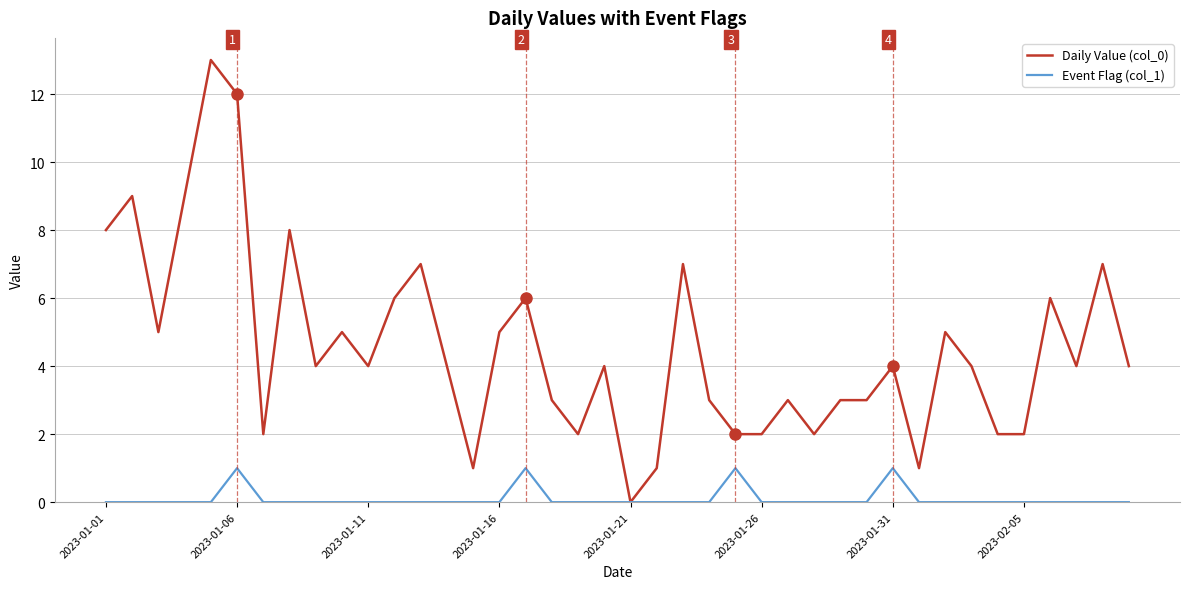

What is the difference between the second highest and second lowest values in the Daily Value (col_0) series?

11